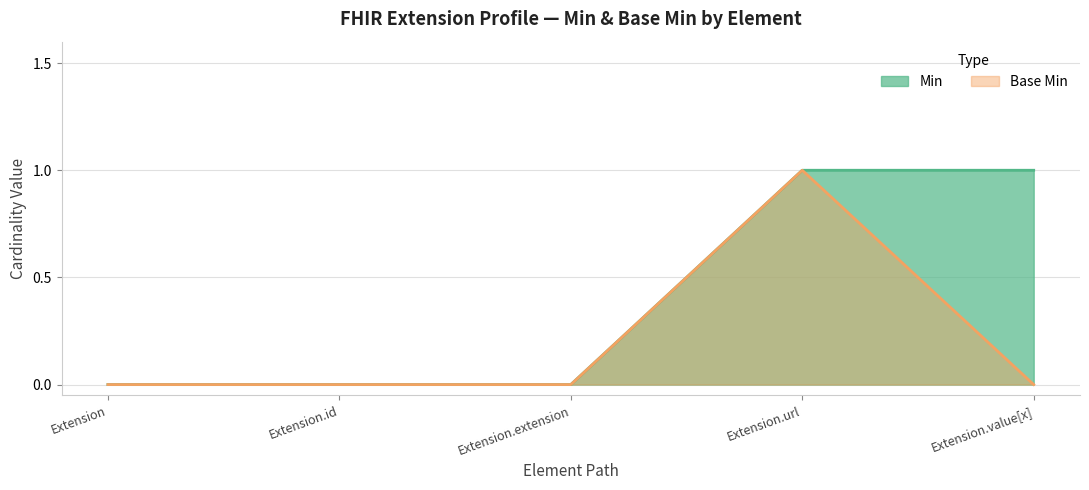

True or false: Base Min and Min cross at least once.

False